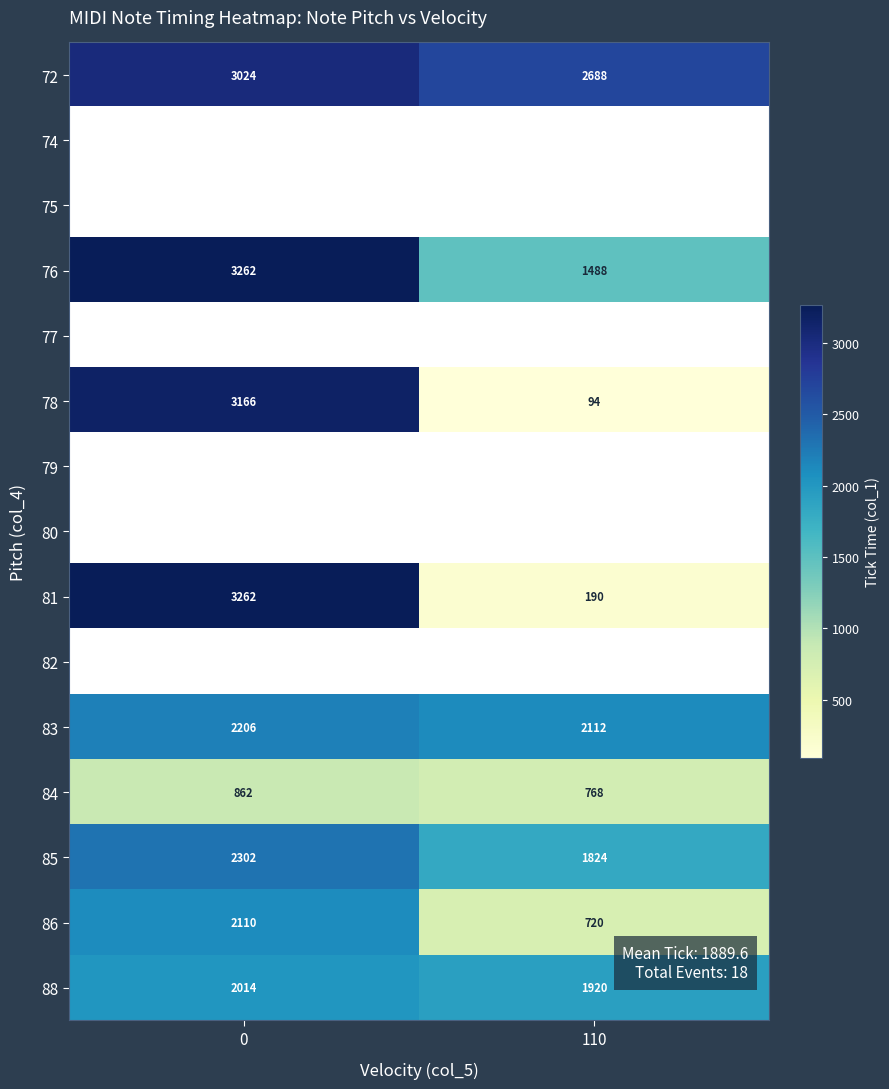

What is the approximate value of 86 at 110, to the nearest 50?

700